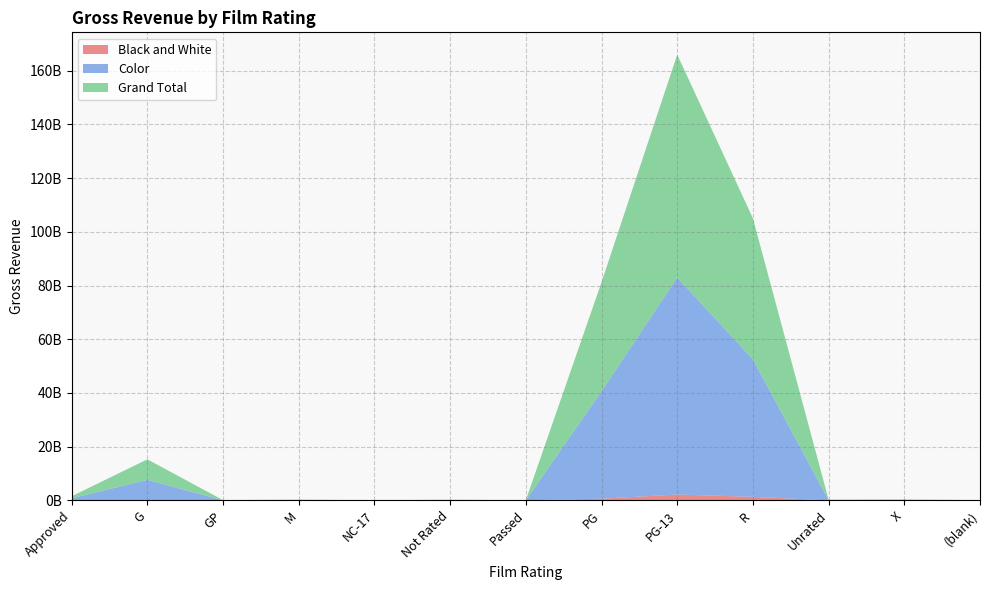

Reading left to right, list all the values displayed in this chart.

Black and White: 8515005	163245	0	0	653621	61309254	25010612	613121980	2162063712	1313268082	2569061	22294746	785578
Color: 755313393	7639179005	43800000	125108900	26207601	50002832	8000000	40011922143	80846360172	51212472996	131213222	137788370	39593797
Grand Total: 763828398	7639342250	43800000	125108900	26861222	111312086	33010612	40625044123	83008423884	52525741078	133782283	160083116	40379375